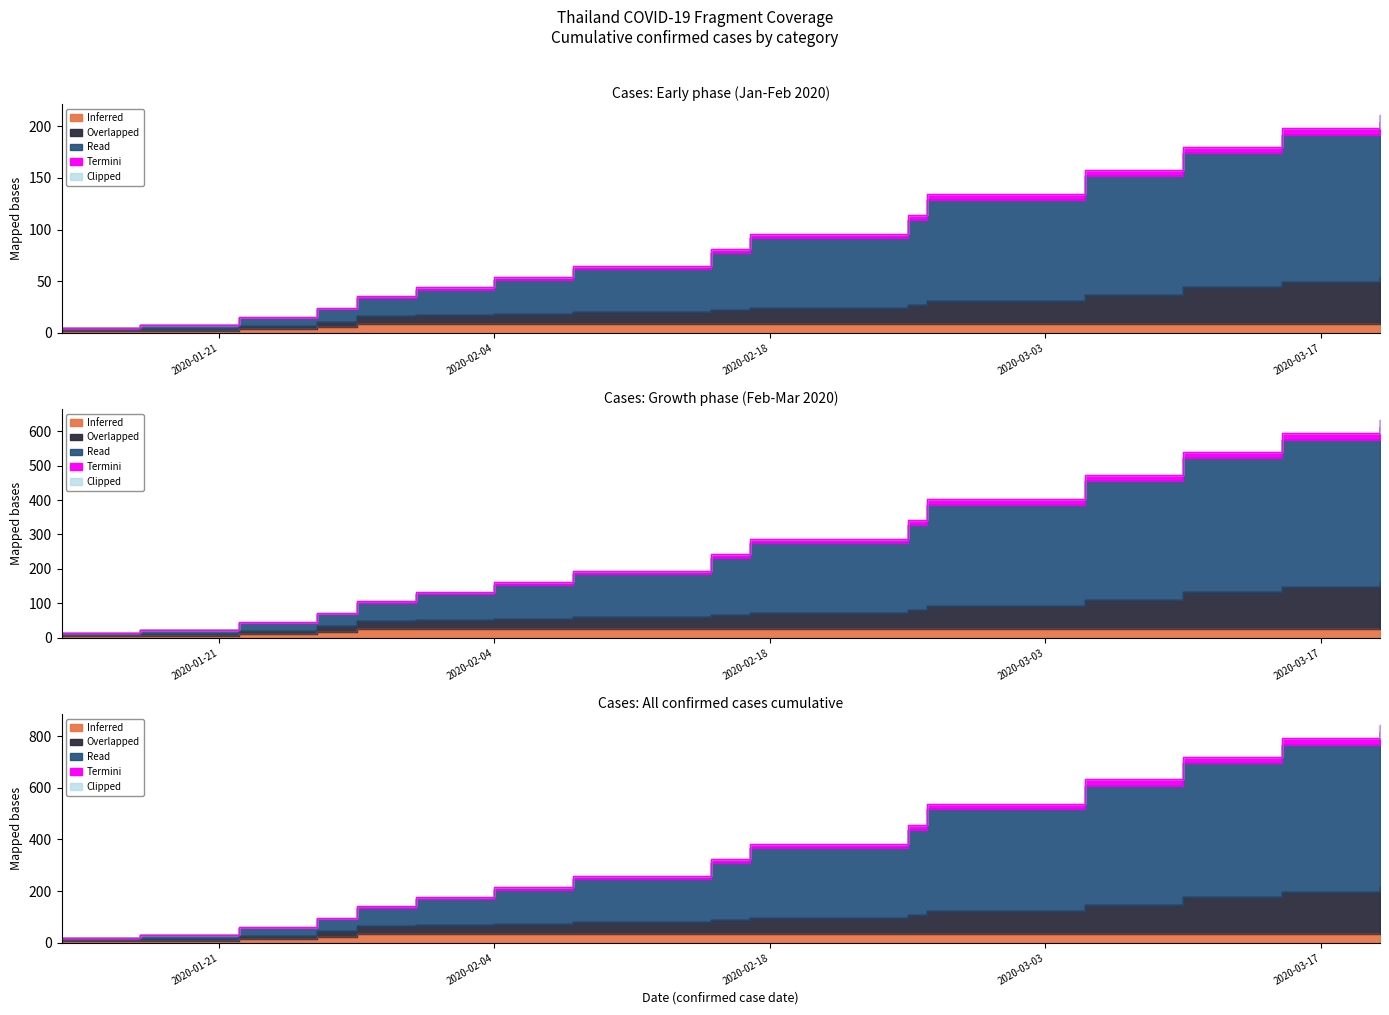

What is the highest value of the Inferred series?

9